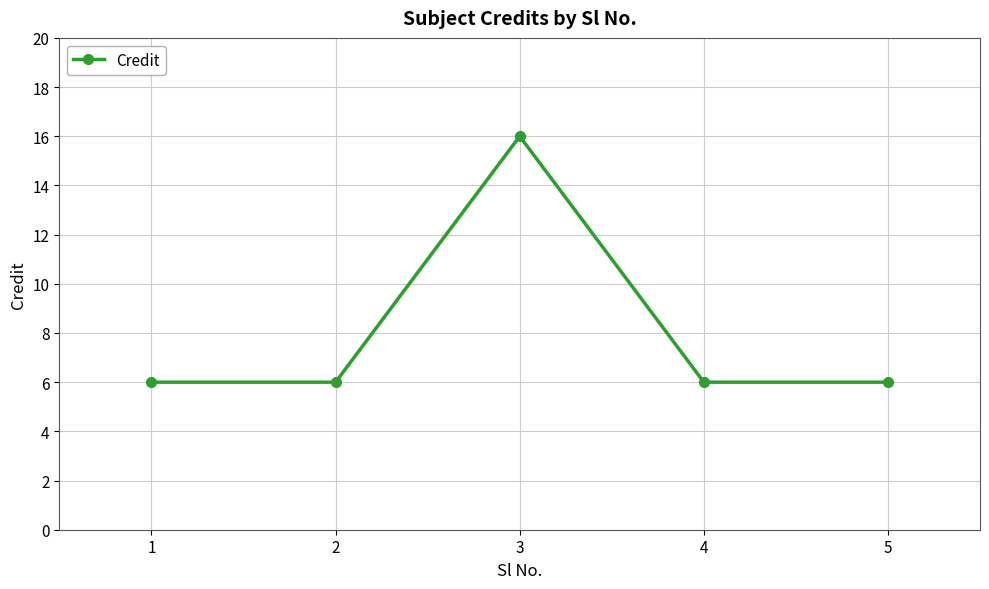

Is it true that the value at 3 is 22?

False